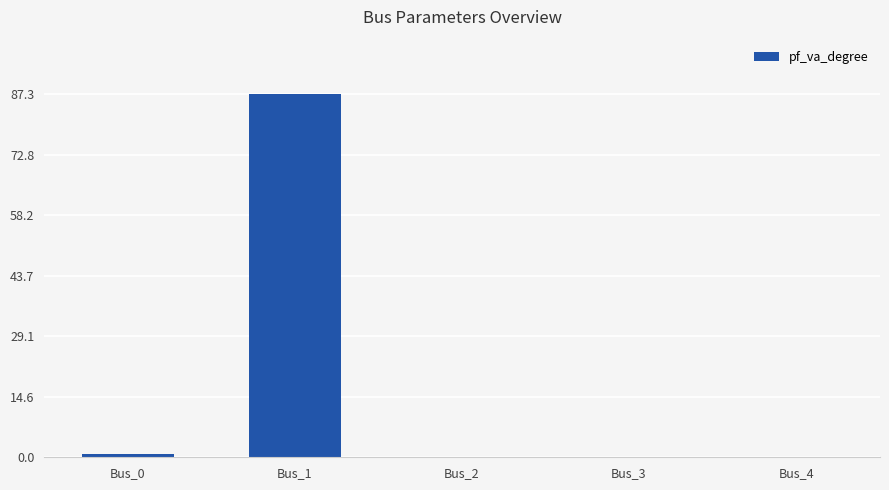

The value at Bus_4 is -50.3. True or false?

False